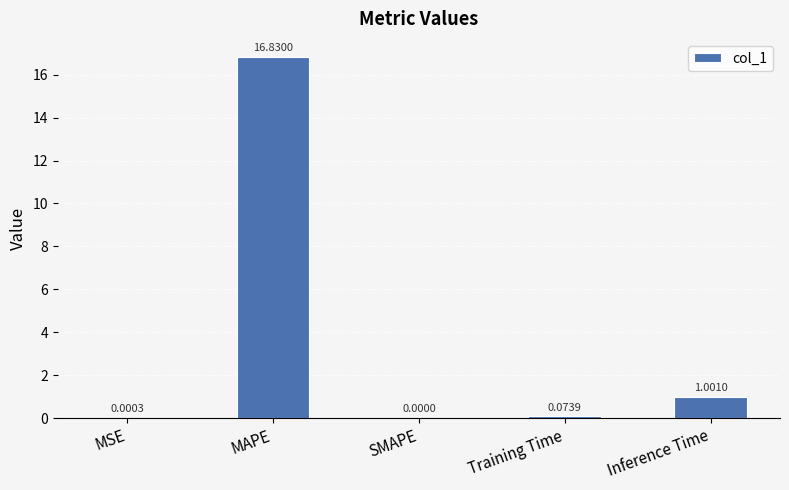

Between Training Time and MSE, which is larger?

Training Time